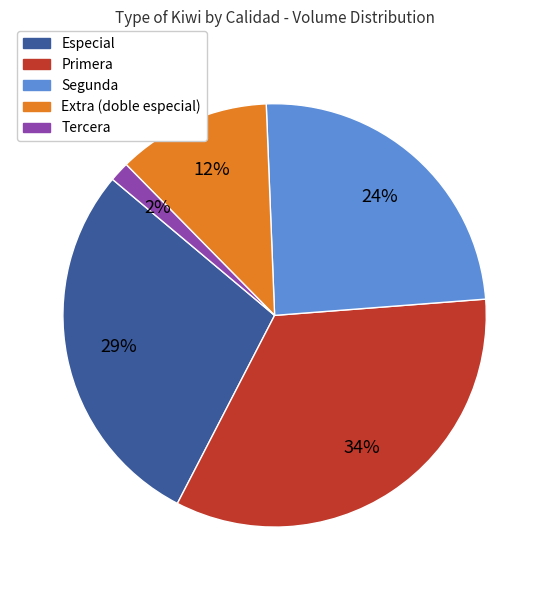

To the nearest percent, what is the difference between the largest and smallest slice percentages?

32%